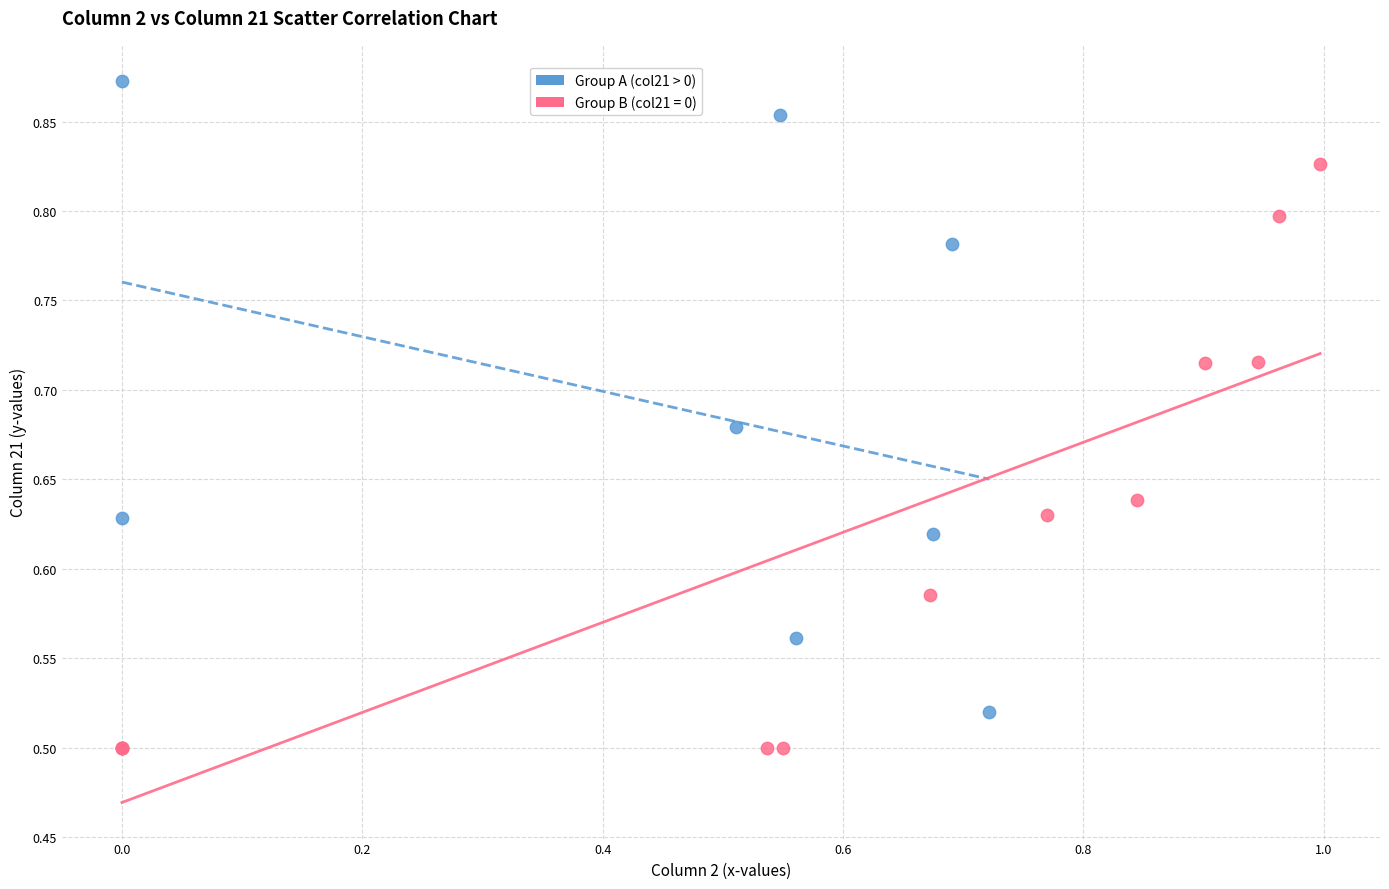

Which series contains the lowest Y value?

Group B (col21 = 0)